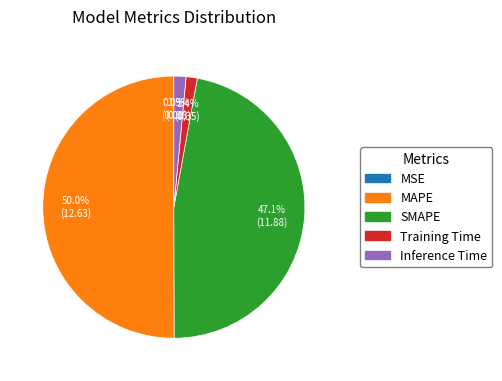

What is the majority slice?

MAPE